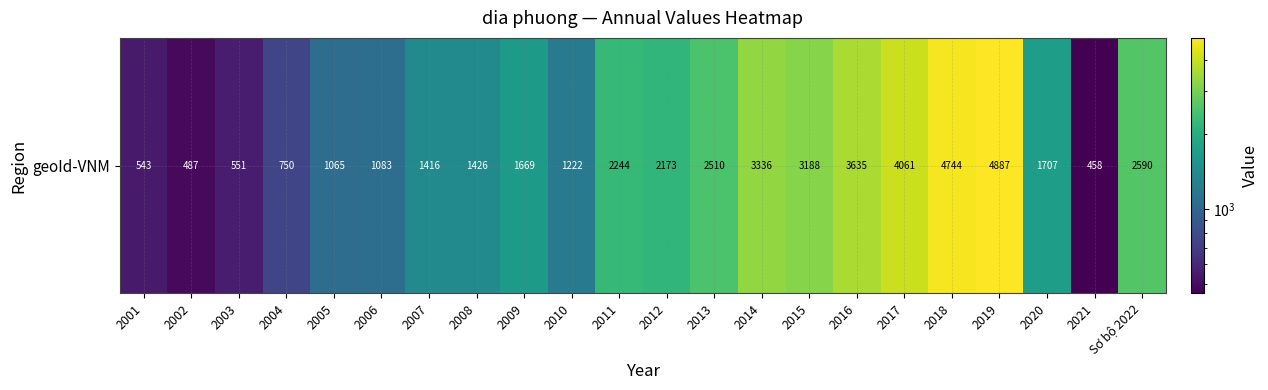

What is the sum of all values?

45747.6